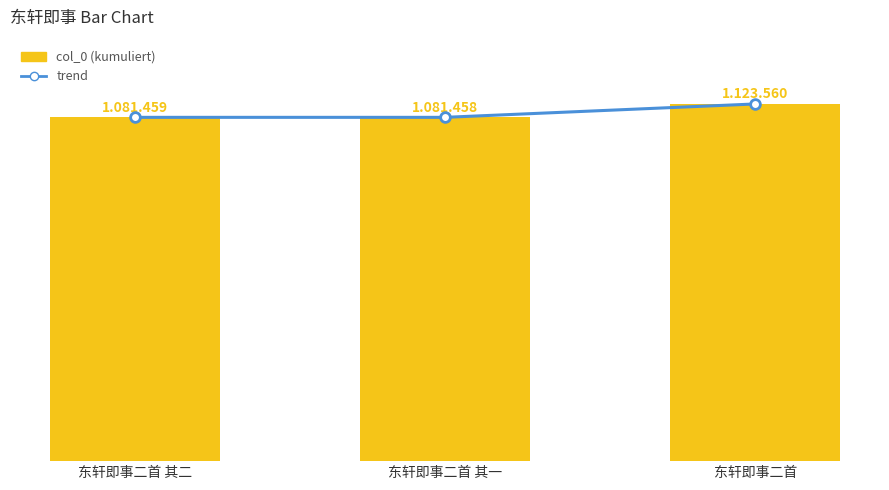

Reading right to left, list all the values displayed in this chart.

trend: 1123560	1081458	1081459
col_0: 1123560	1081458	1081459